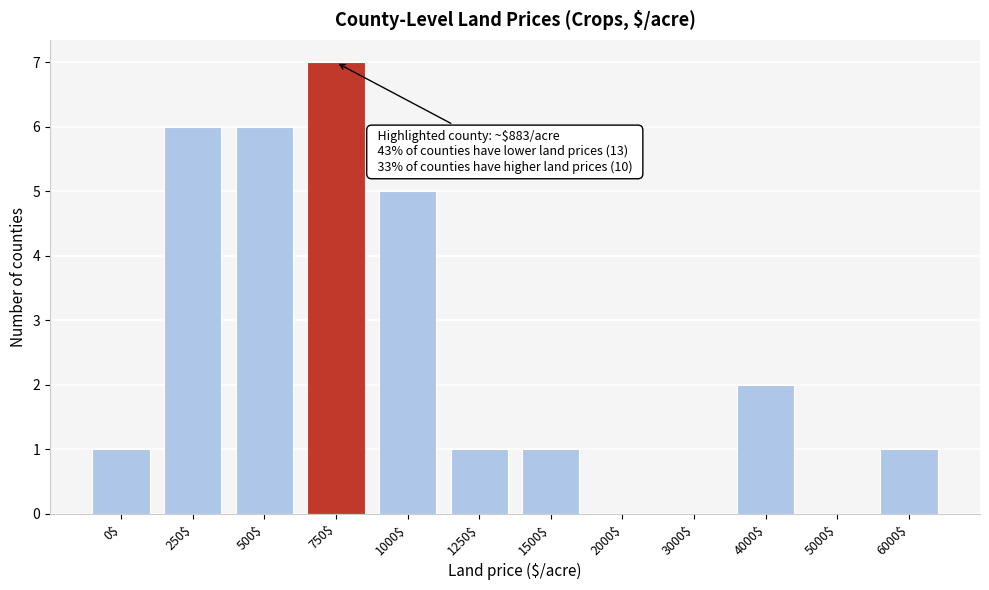

What is the maximum value shown in the chart?

7